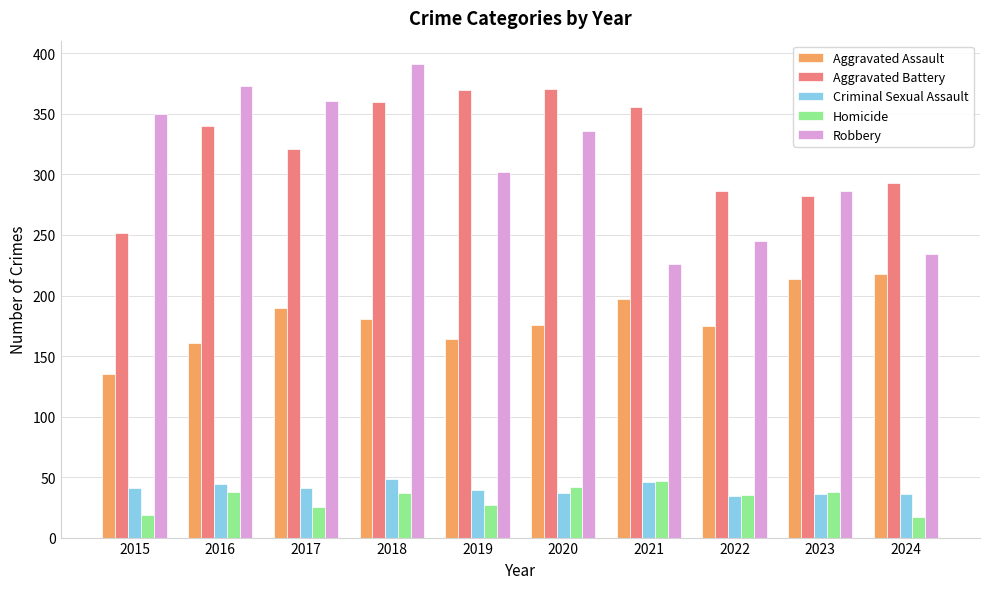

What is the difference between the Criminal Sexual Assault values at 2019 and 2018?

9